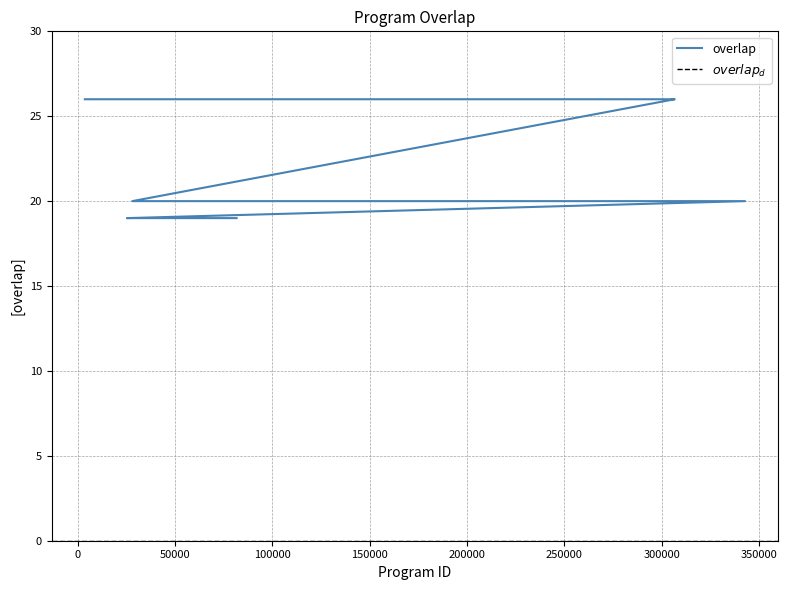

What is the difference between the second highest and minimum values?

7